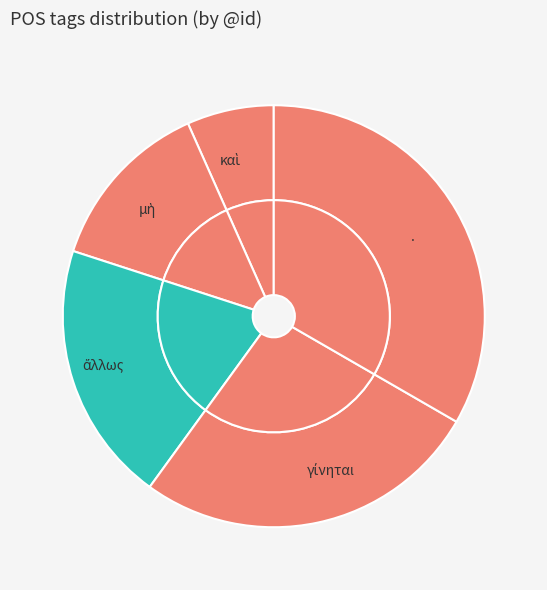

Is there a majority slice in this chart?

No